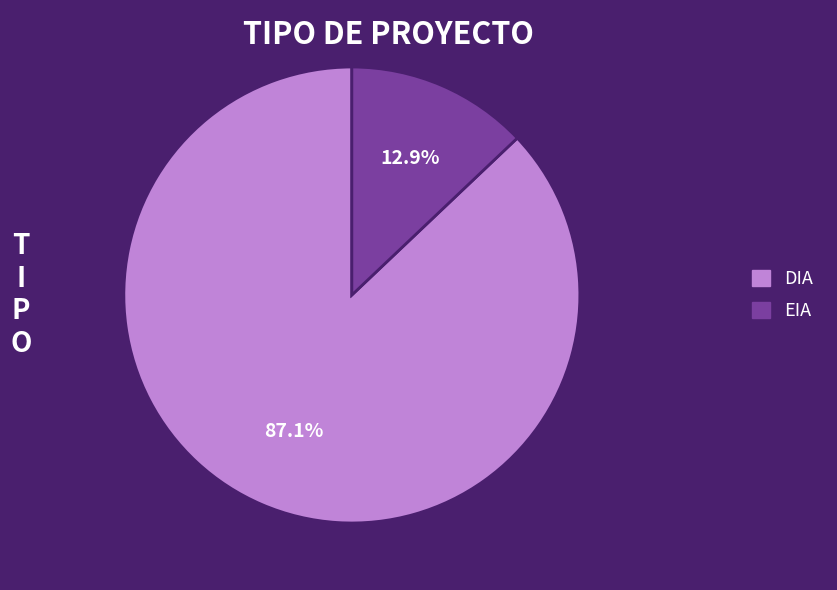

How many slices are in this pie chart?

2